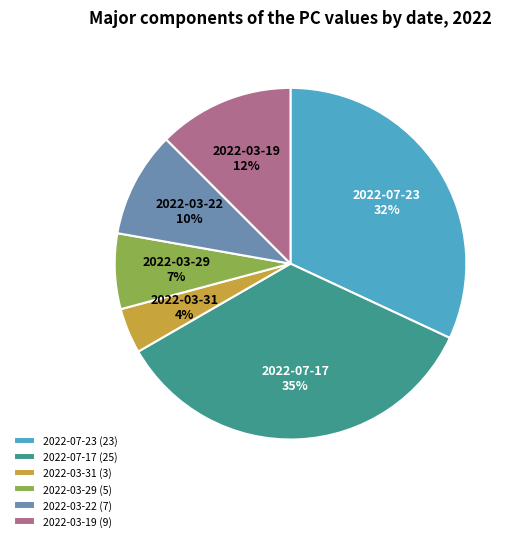

Rank the categories by value from highest to lowest.

2022-07-17, 2022-07-23, 2022-03-19, 2022-03-22, 2022-03-29, 2022-03-31